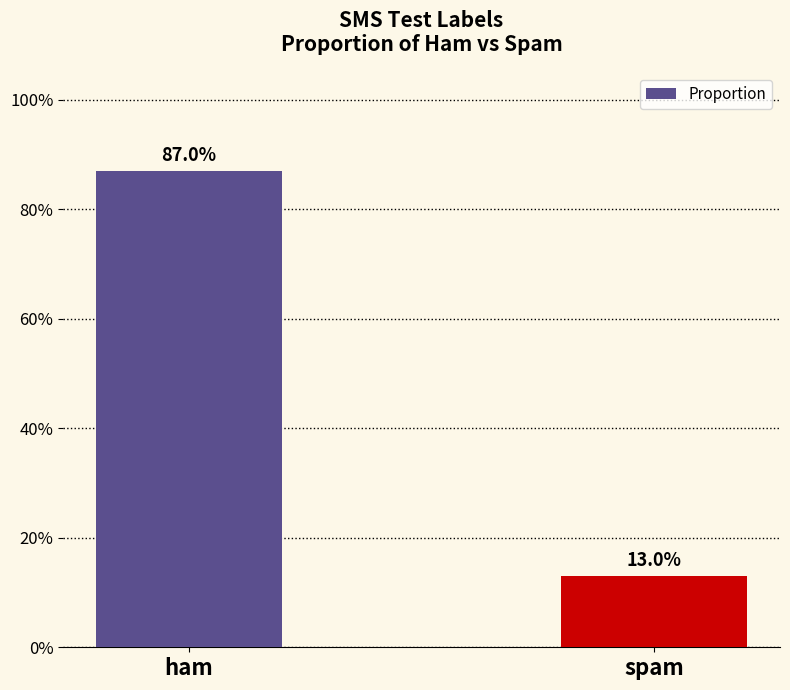

Does the chart contain any negative values?

No